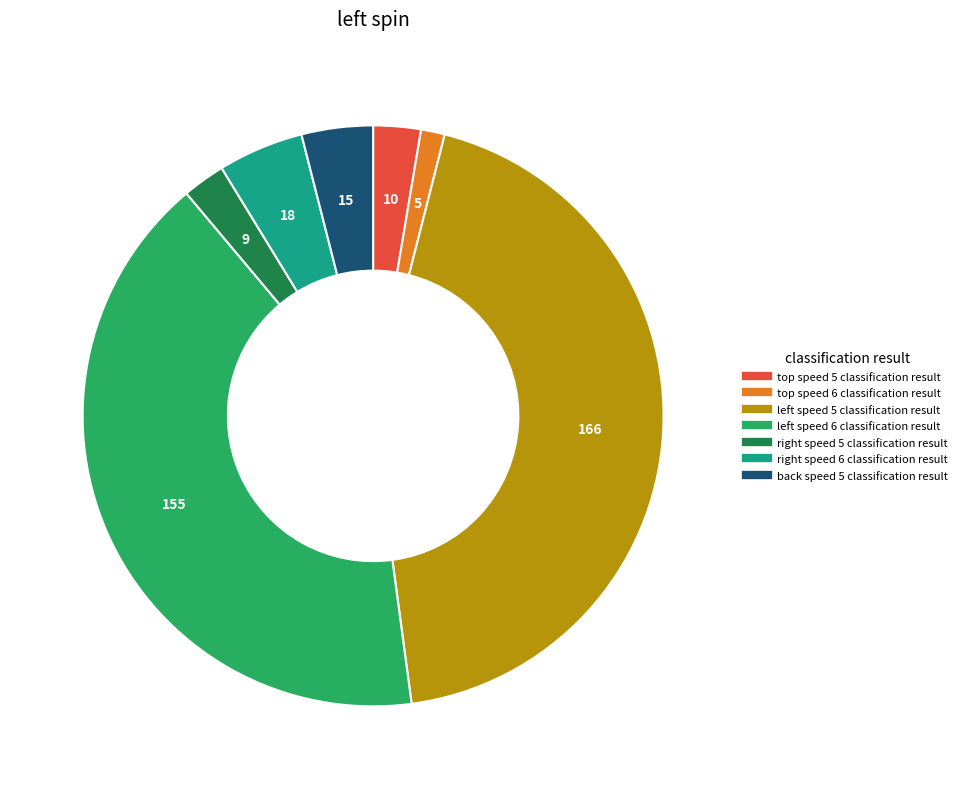

Is there a majority slice in this chart?

No